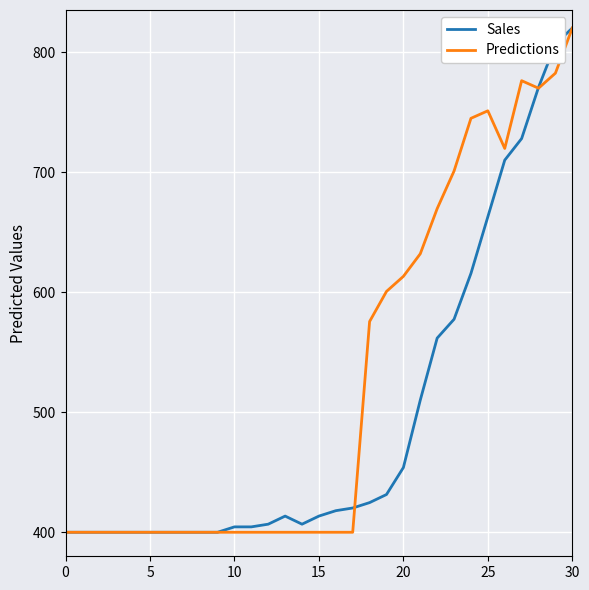

What is the minimum value shown in the chart?

400.0